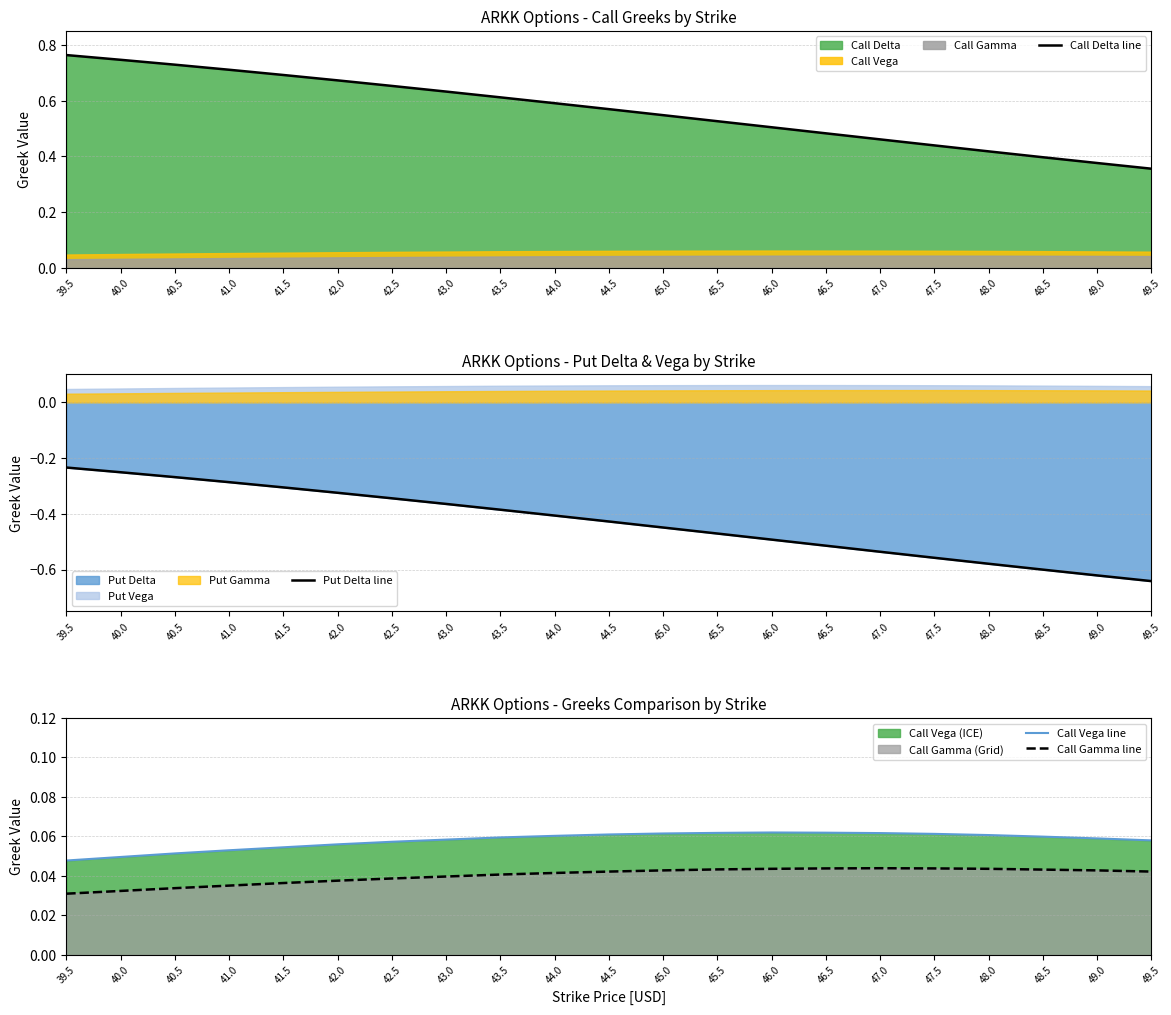

Reading left to right, transcribe all the data shown in this chart.

Call Delta line: 39.5=0.8	40.0=0.7	40.5=0.7	41.0=0.7	41.5=0.7	42.0=0.7	42.5=0.7	43.0=0.6	43.5=0.6	44.0=0.6	44.5=0.6	45.0=0.5	45.5=0.5	46.0=0.5	46.5=0.5	47.0=0.5	47.5=0.4	48.0=0.4	48.5=0.4	49.0=0.4	49.5=0.4
Put Delta line: 39.5=-0.2	40.0=-0.3	40.5=-0.3	41.0=-0.3	41.5=-0.3	42.0=-0.3	42.5=-0.3	43.0=-0.4	43.5=-0.4	44.0=-0.4	44.5=-0.4	45.0=-0.4	45.5=-0.5	46.0=-0.5	46.5=-0.5	47.0=-0.5	47.5=-0.6	48.0=-0.6	48.5=-0.6	49.0=-0.6	49.5=-0.6
Call Vega line: 39.5=0.0	40.0=0.0	40.5=0.1	41.0=0.1	41.5=0.1	42.0=0.1	42.5=0.1	43.0=0.1	43.5=0.1	44.0=0.1	44.5=0.1	45.0=0.1	45.5=0.1	46.0=0.1	46.5=0.1	47.0=0.1	47.5=0.1	48.0=0.1	48.5=0.1	49.0=0.1	49.5=0.1
Call Gamma line: 39.5=0.0	40.0=0.0	40.5=0.0	41.0=0.0	41.5=0.0	42.0=0.0	42.5=0.0	43.0=0.0	43.5=0.0	44.0=0.0	44.5=0.0	45.0=0.0	45.5=0.0	46.0=0.0	46.5=0.0	47.0=0.0	47.5=0.0	48.0=0.0	48.5=0.0	49.0=0.0	49.5=0.0